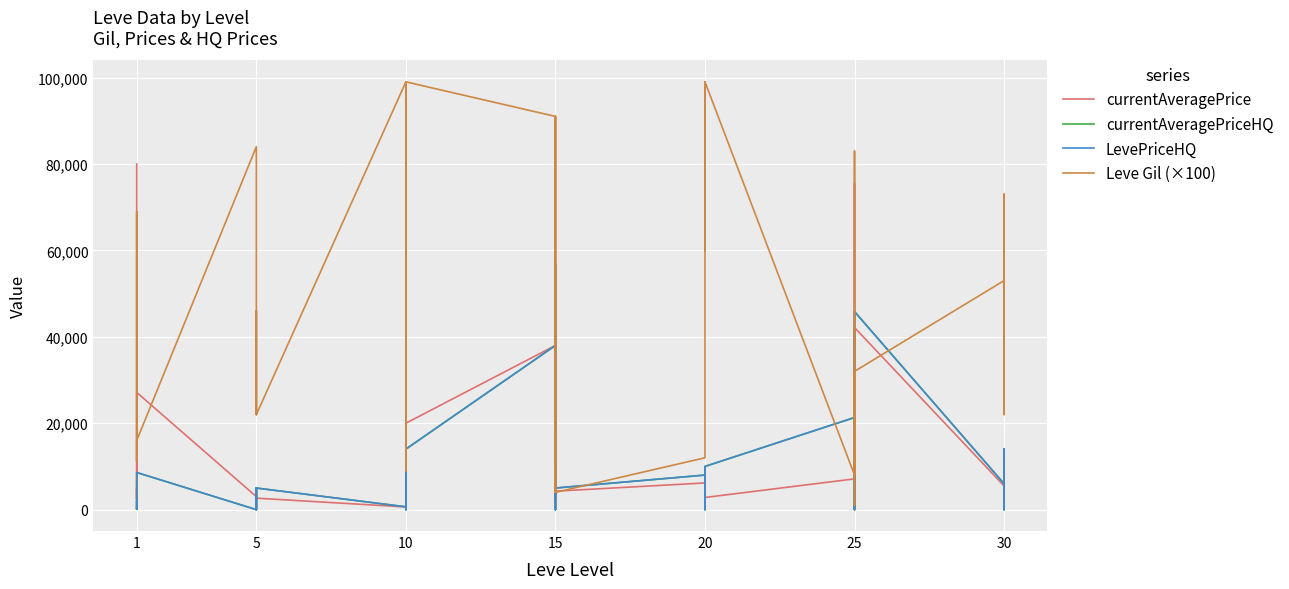

How many data points in Leve Gil (×100) are less than 46000?

20